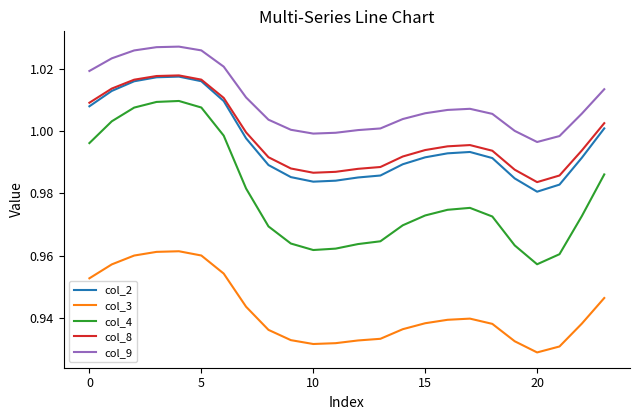

Which series has the largest range (max minus min)?

col_4